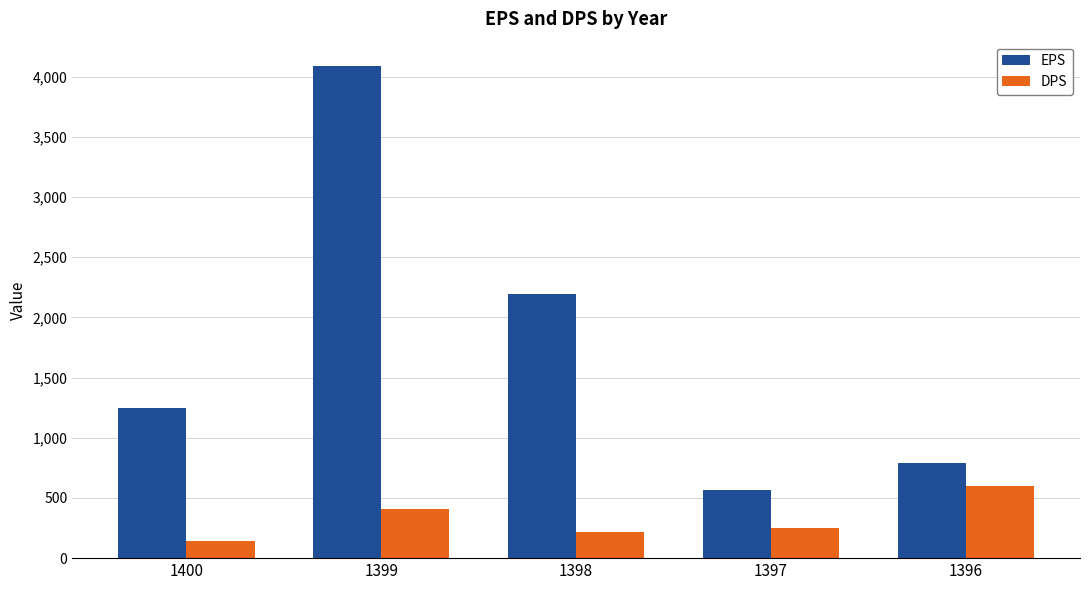

What is the sum of the EPS values at 1399 and 1396?

4879